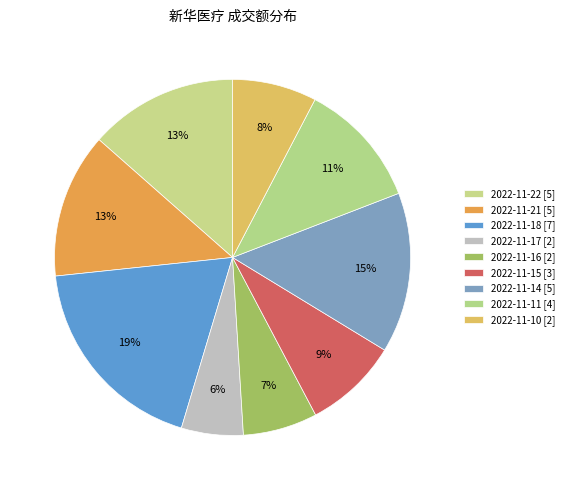

How many slices are in this pie chart?

9